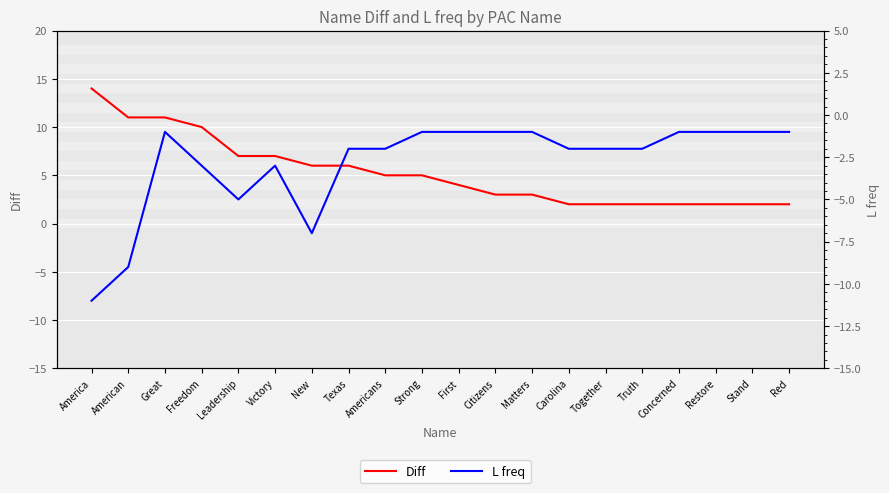

What is the label of the 20th point from the right?

America